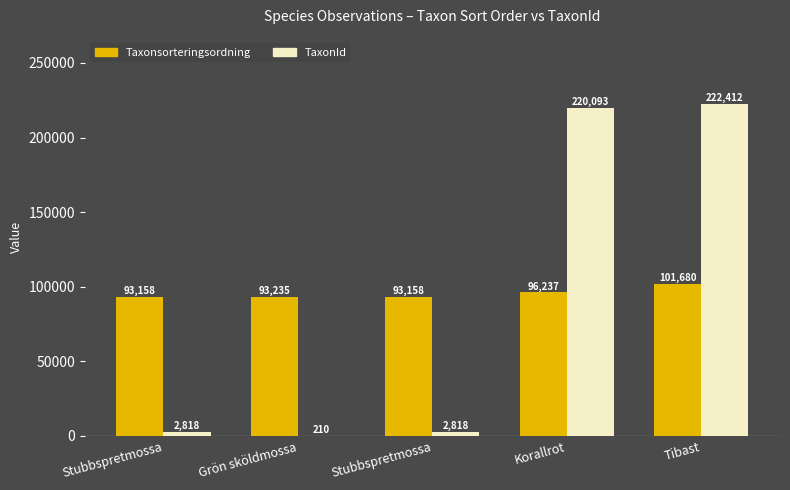

What is the spread (max minus min) of values at Stubbspretmossa?

90340